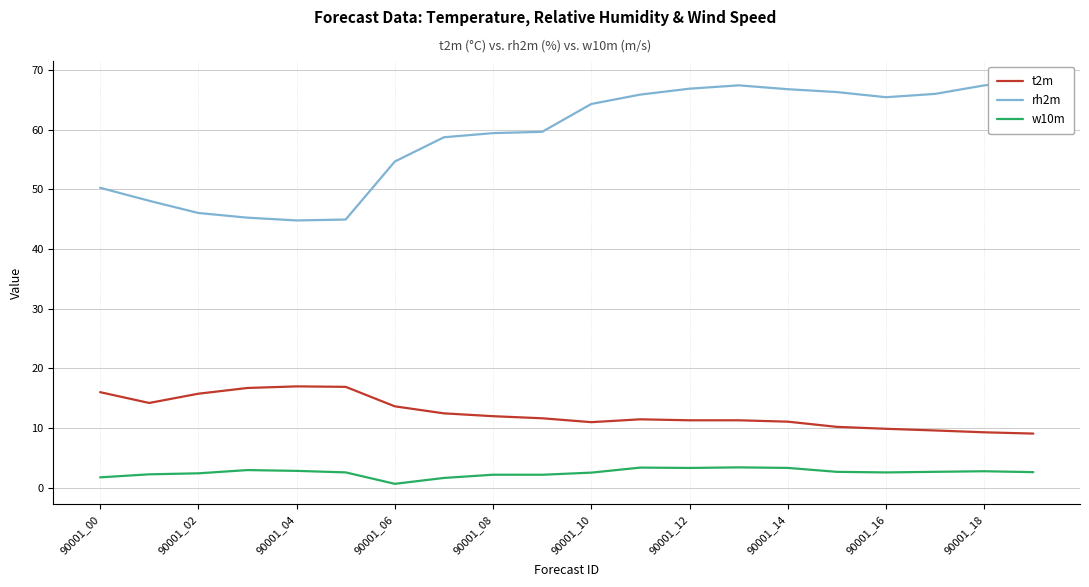

True or false: t2m and w10m cross at least once.

False